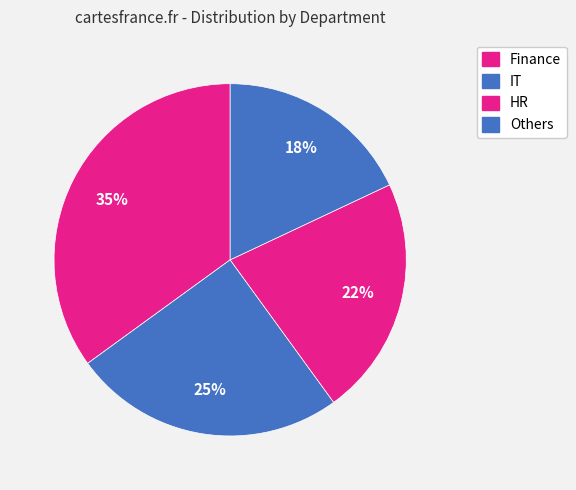

Is there any slice that represents more than half of the pie?

No